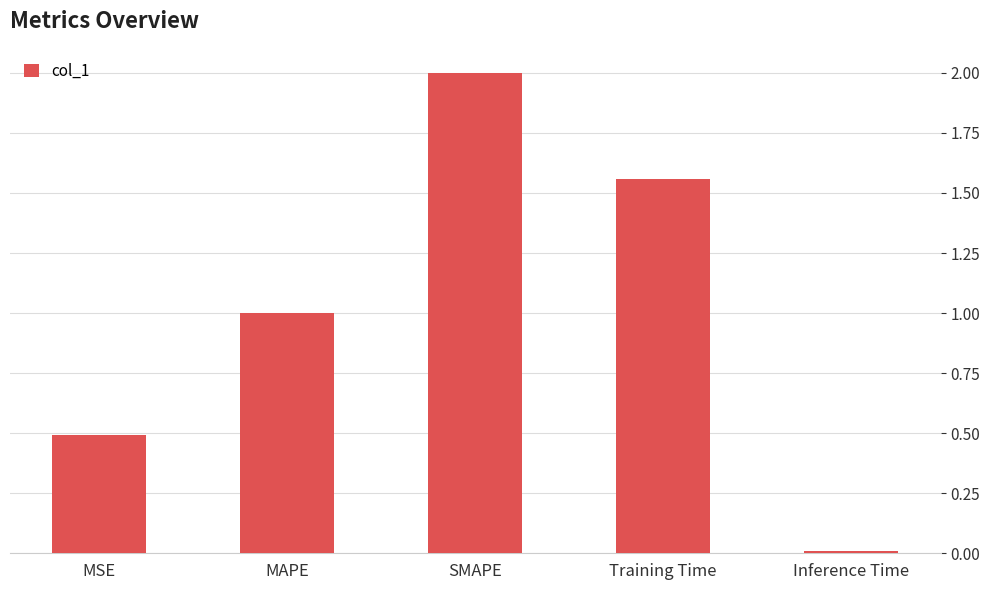

Which has a higher value, Training Time or MAPE?

Training Time